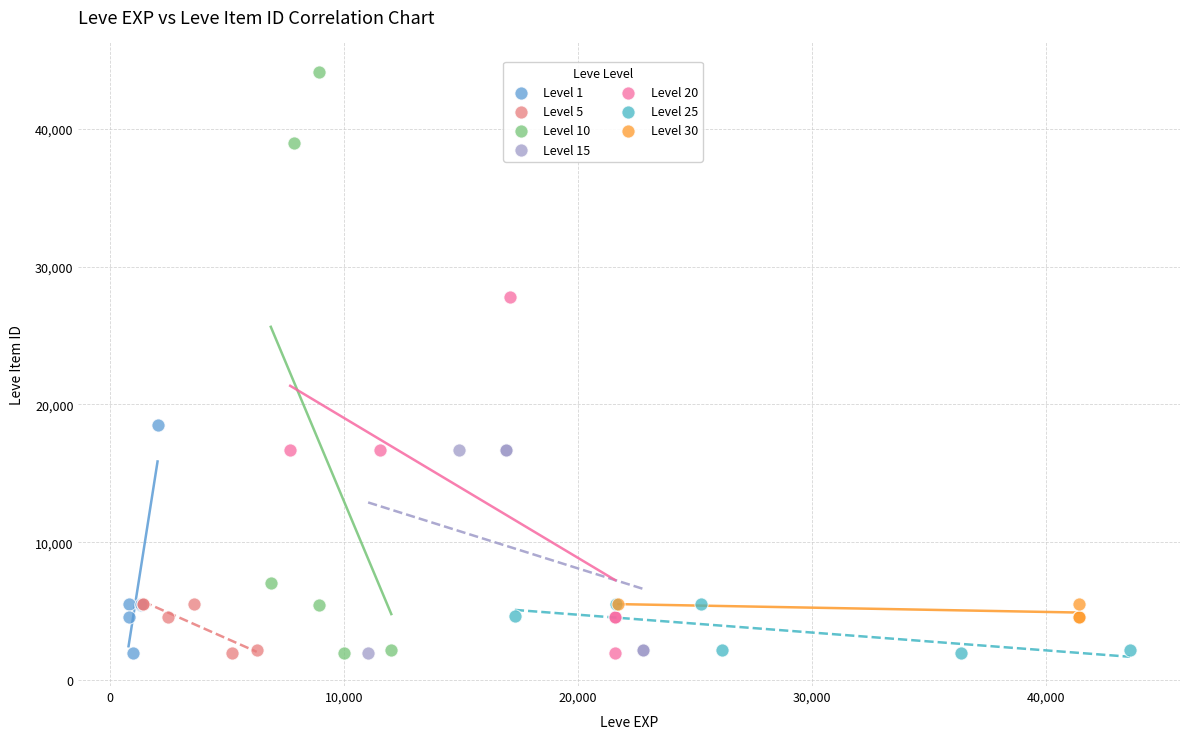

Which series has the largest Y range (max minus min)?

Level 10